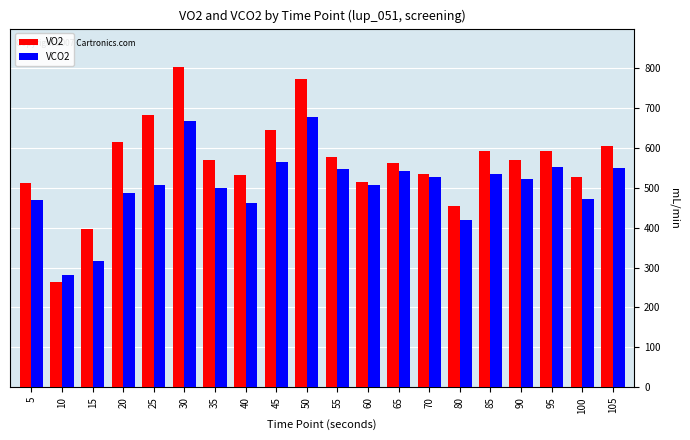

What is the average value of the VO2 series?

565.7